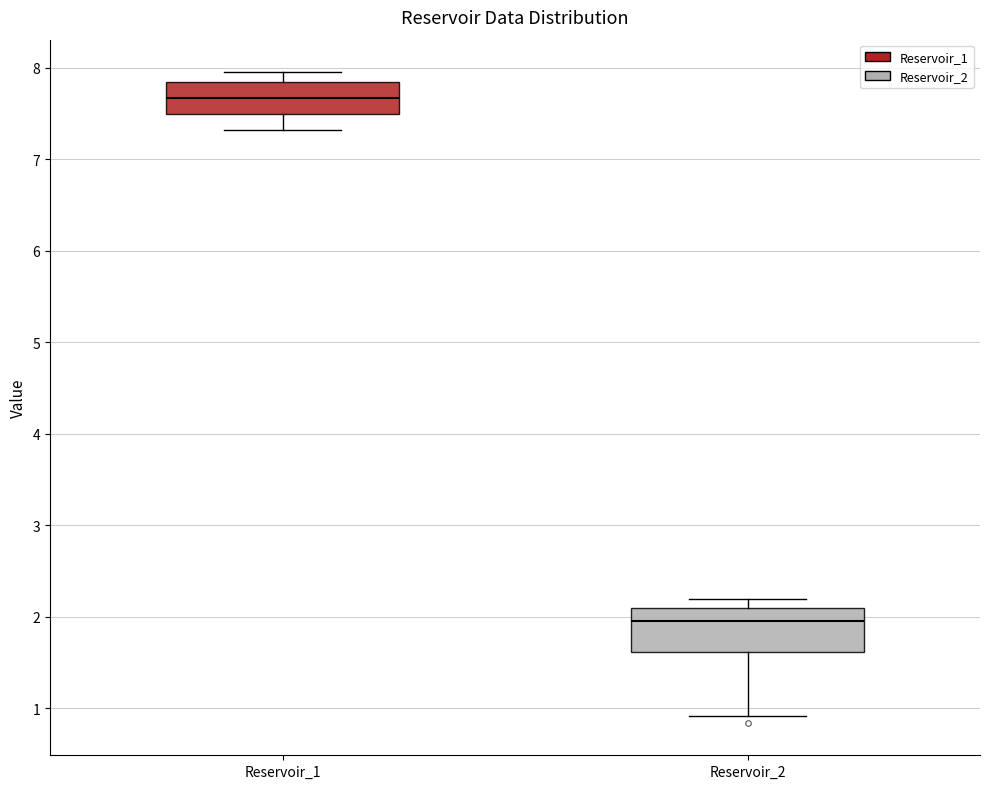

Which box has the lowest median line?

Reservoir_2